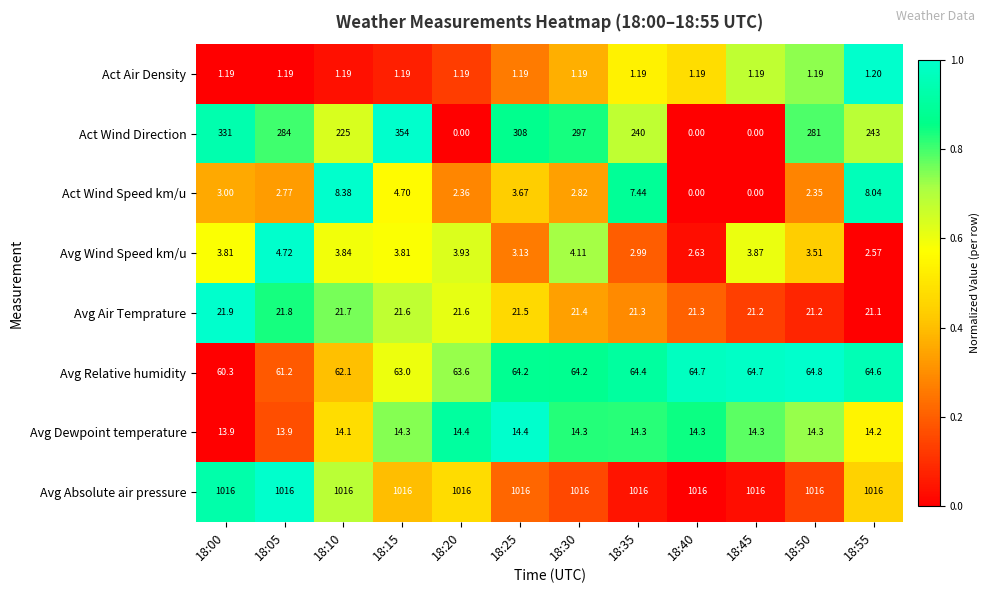

Which series has the largest range (max minus min)?

Act Wind Direction